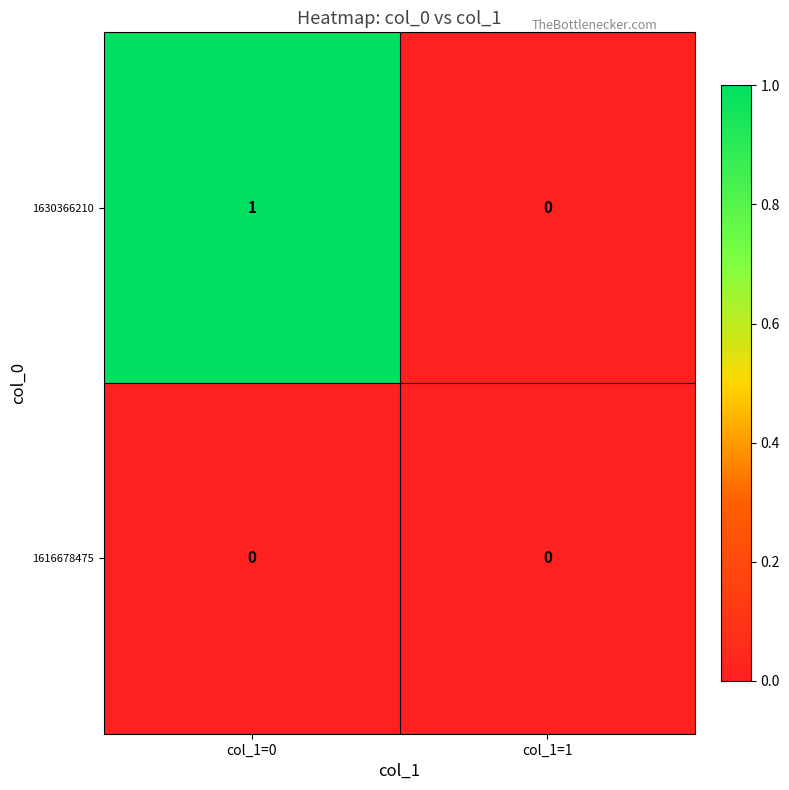

The 1630366210 series shows 1 at col_1=0. True or false?

True